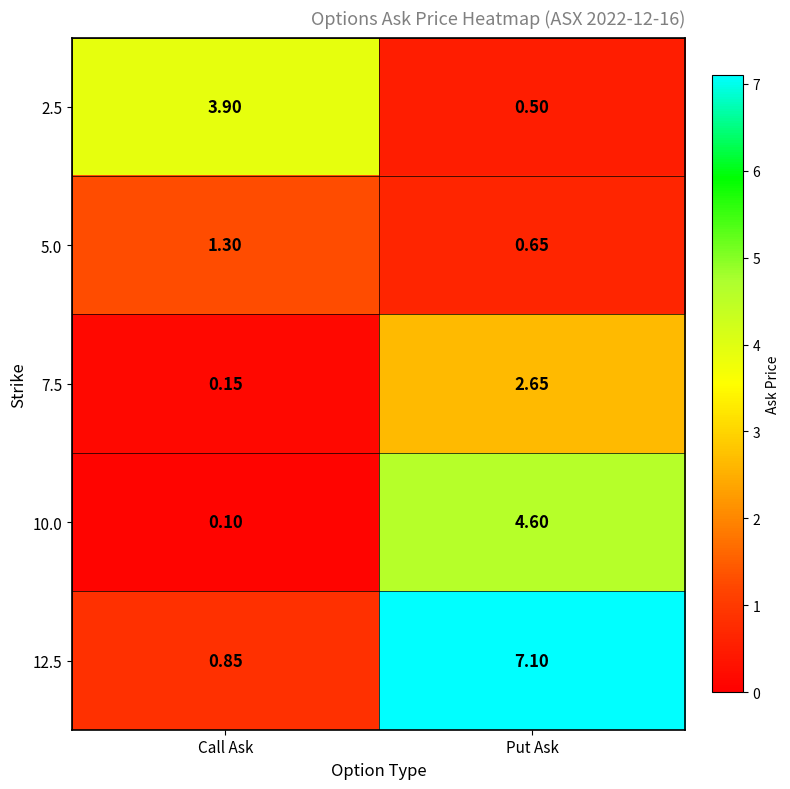

How many distinct data groups are displayed?

5